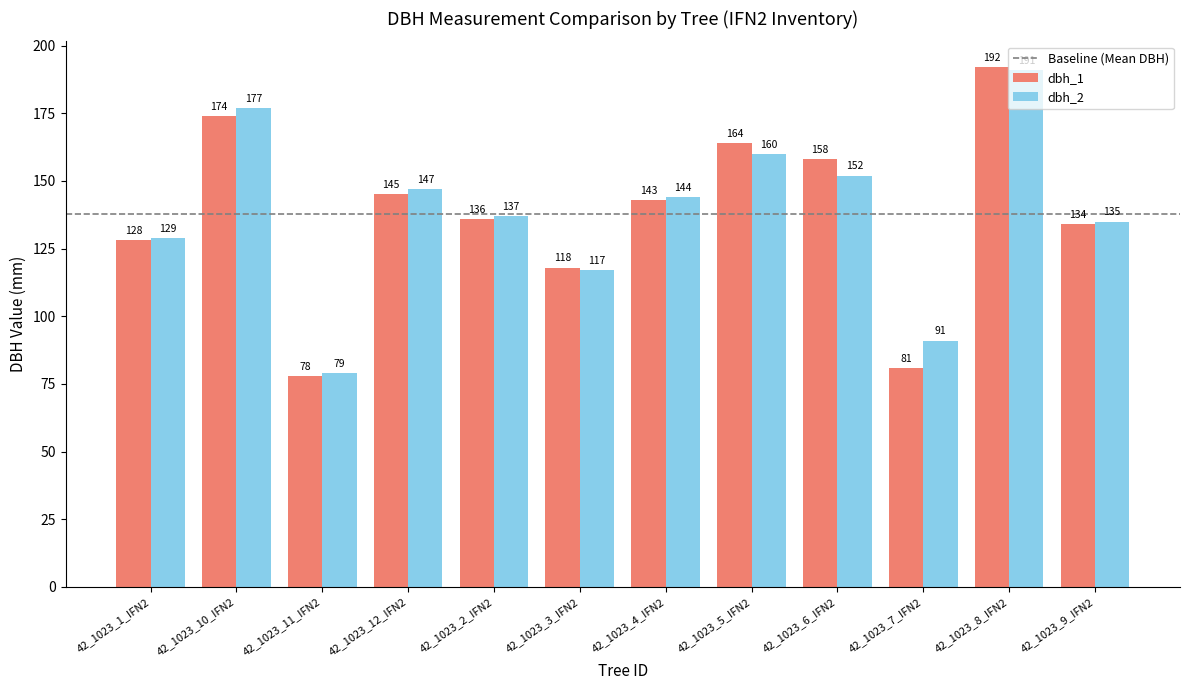

How many bars are there in total?

24